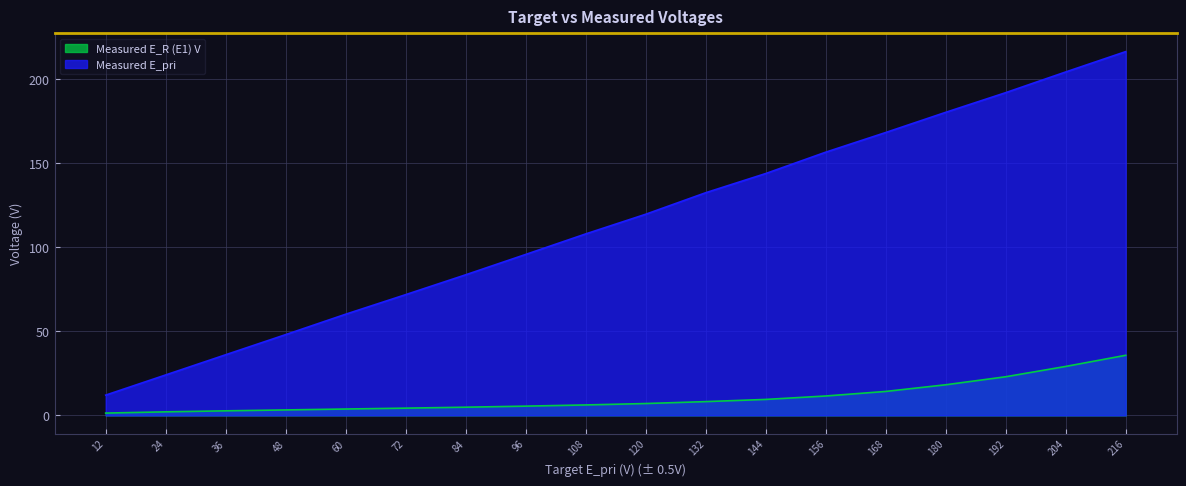

Reading left to right, extract all data points from this chart.

Measured E_R (E1) V: 12=1.4	24=2.1	36=2.7	48=3.2	60=3.8	72=4.3	84=4.9	96=5.5	108=6.2	120=7.0	132=8.2	144=9.5	156=11.5	168=14.2	180=18.2	192=23.0	204=29.1	216=35.7
Measured E_pri: 12=12.1	24=24.1	36=36.1	48=48.0	60=60.2	72=71.8	84=83.6	96=95.7	108=107.9	120=119.6	132=132.4	144=143.8	156=156.5	168=168.2	180=180.2	192=191.9	204=204.2	216=216.3